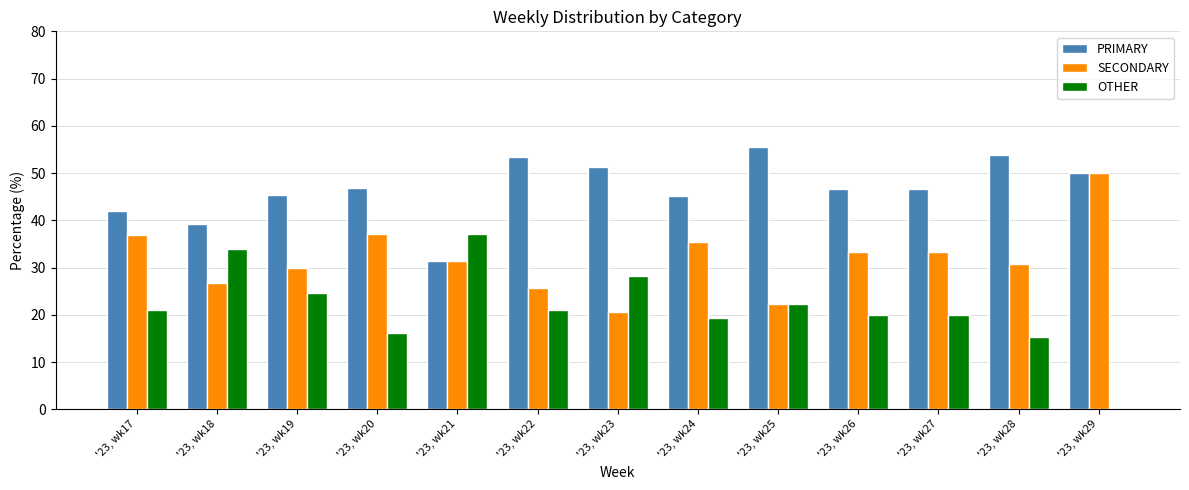

True or false: PRIMARY has a value of 79.2 at '23, wk28.

False